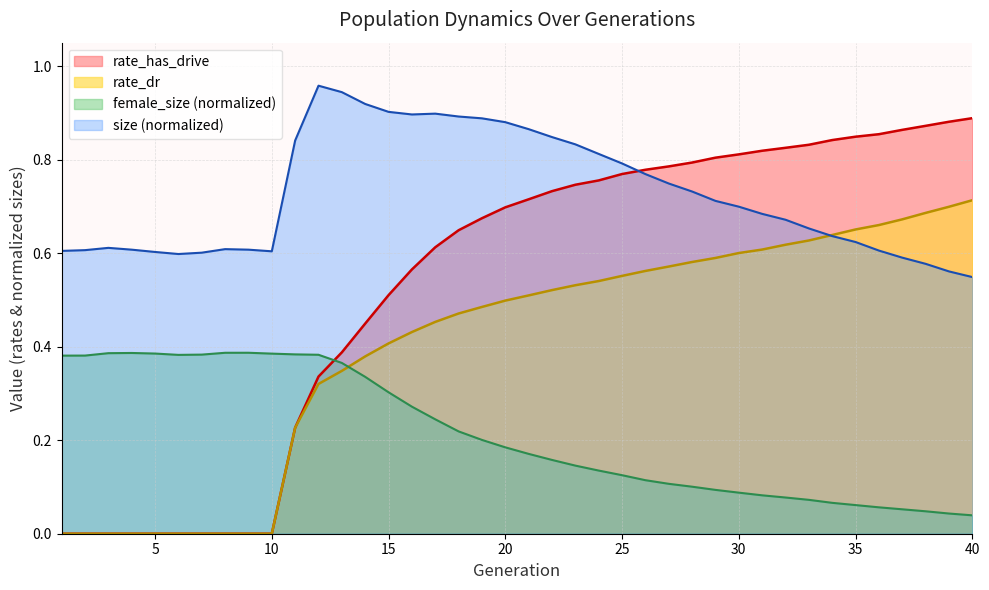

Which series has the largest range (max minus min)?

rate_has_drive